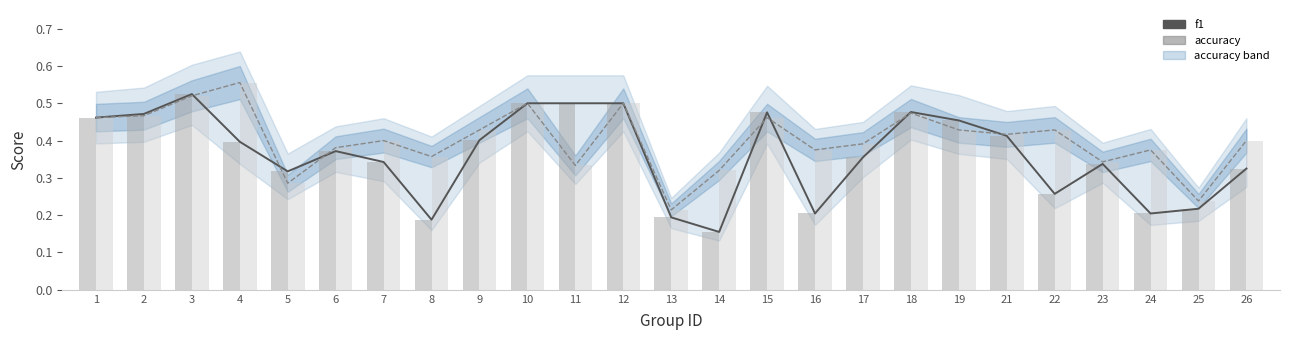

What is the average value of the f1 series?

0.4